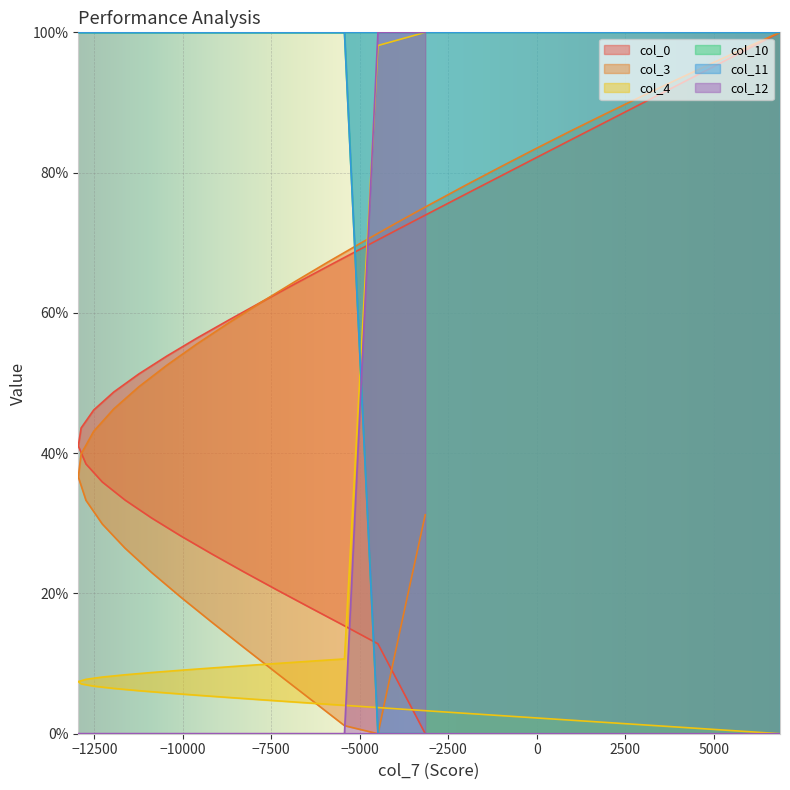

Which series has the widest spread of values?

col_0